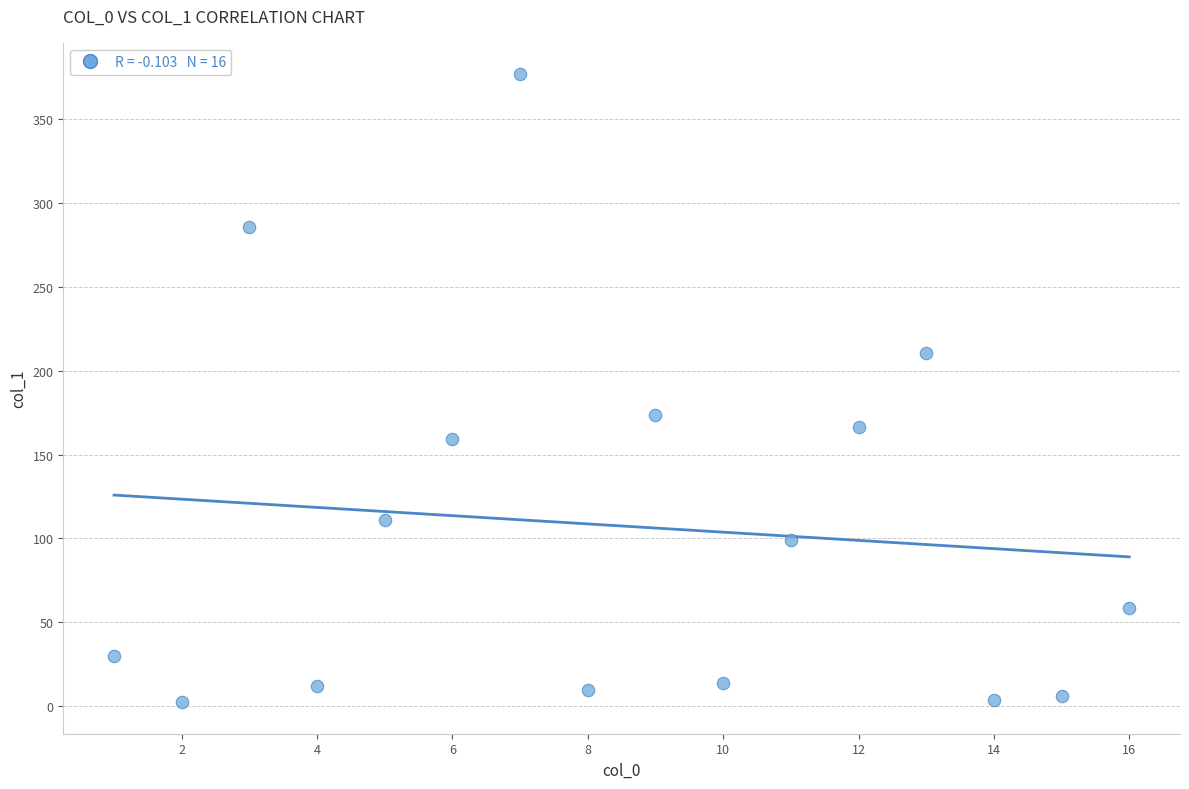

What Y value in the scatter plot is closest to 189?

173.7